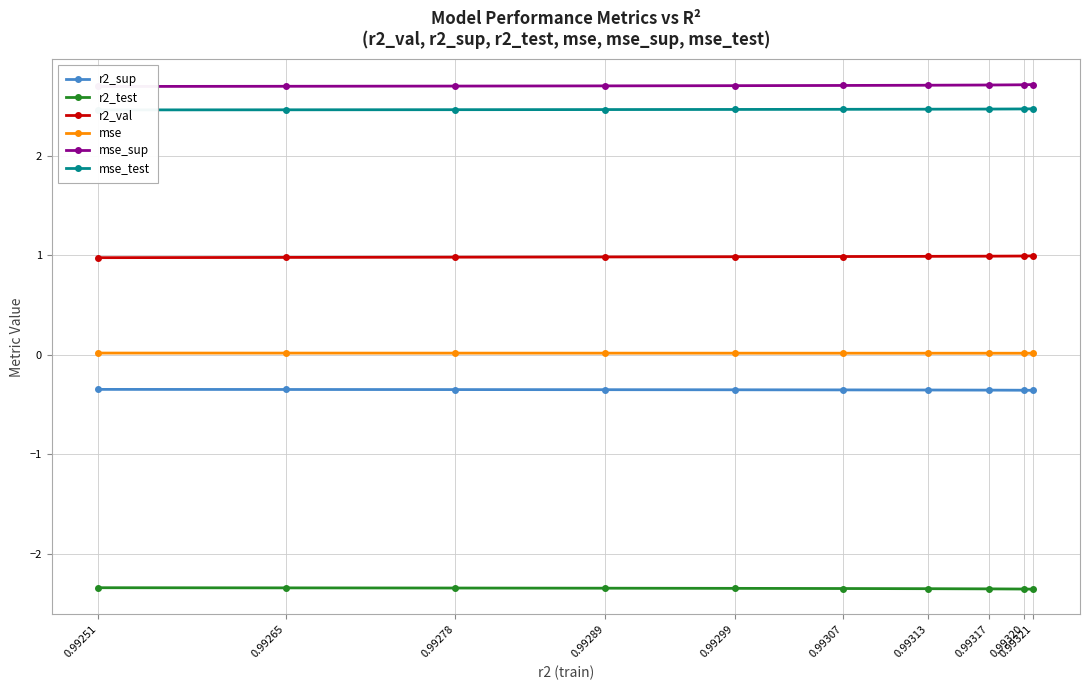

Reading left to right, transcribe all the data shown in this chart.

r2_sup: -0.3	-0.3	-0.3	-0.3	-0.4	-0.4	-0.4	-0.4	-0.4	-0.4
r2_test: -2.3	-2.3	-2.3	-2.3	-2.3	-2.3	-2.4	-2.4	-2.4	-2.4
r2_val: 1.0	1.0	1.0	1.0	1.0	1.0	1.0	1.0	1.0	1.0
mse: 0.0	0.0	0.0	0.0	0.0	0.0	0.0	0.0	0.0	0.0
mse_sup: 2.7	2.7	2.7	2.7	2.7	2.7	2.7	2.7	2.7	2.7
mse_test: 2.5	2.5	2.5	2.5	2.5	2.5	2.5	2.5	2.5	2.5